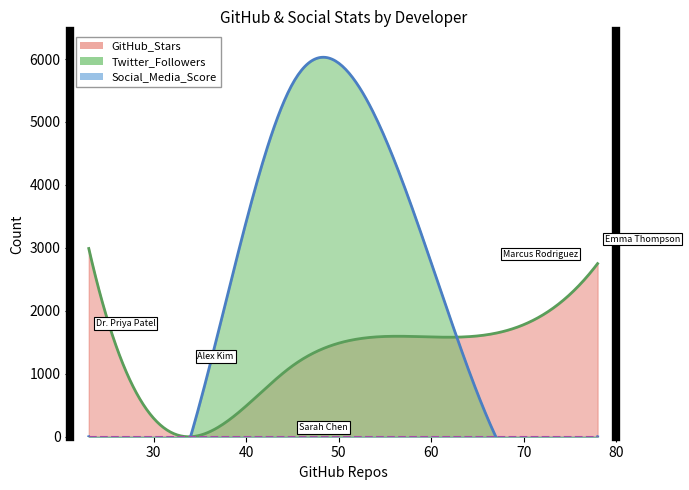

At which label is Twitter_Followers closest to 2800?

Emma Thompson